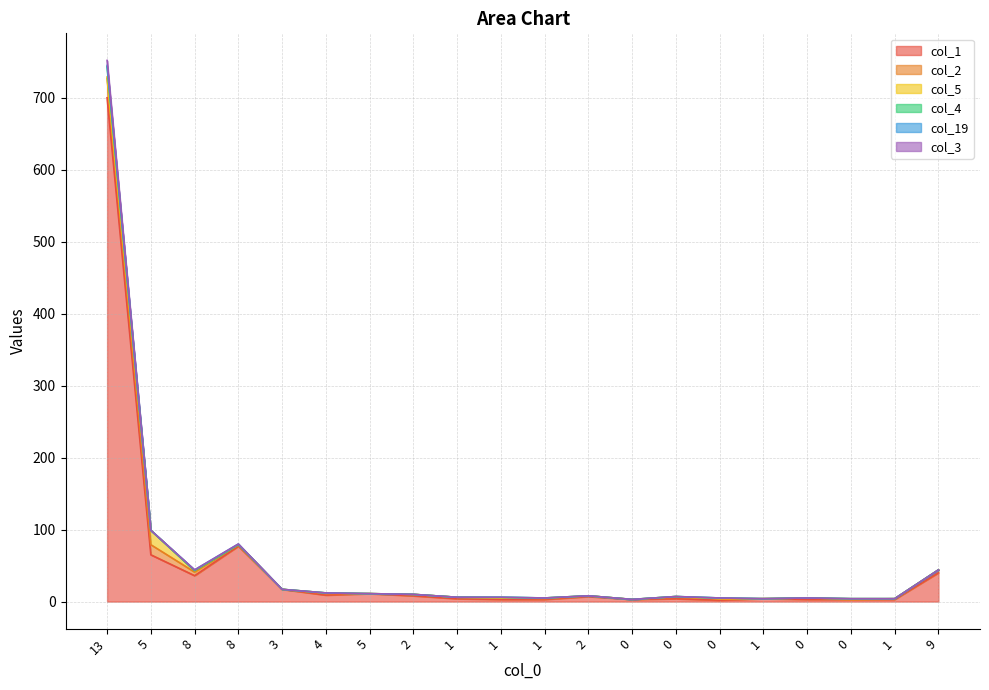

What is the difference between the col_1 values at 1 and 5?

62